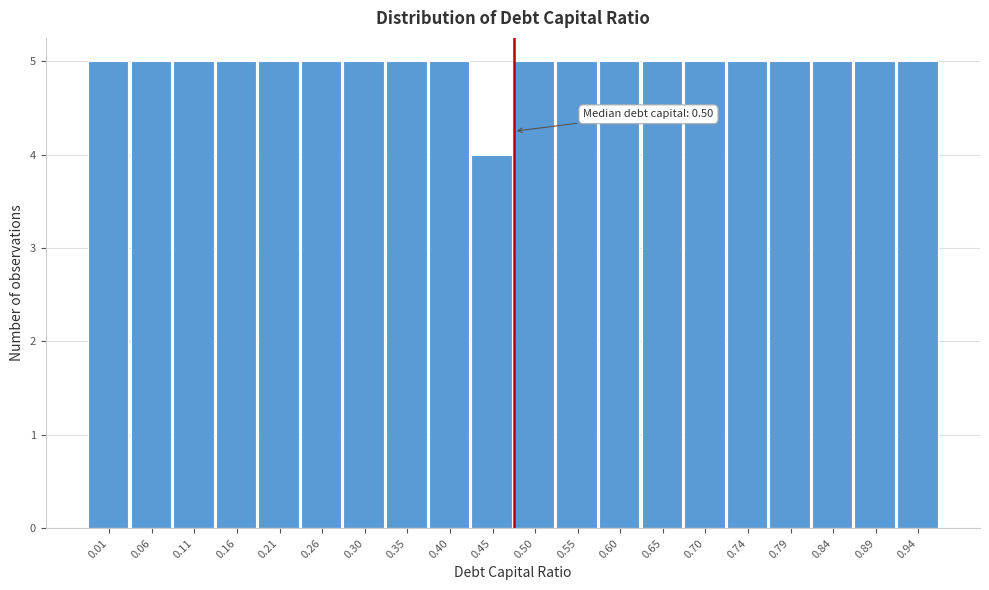

Reading right to left, extract all data points from this chart.

5	5	5	5	5	5	5	5	5	5	4	5	5	5	5	5	5	5	5	5